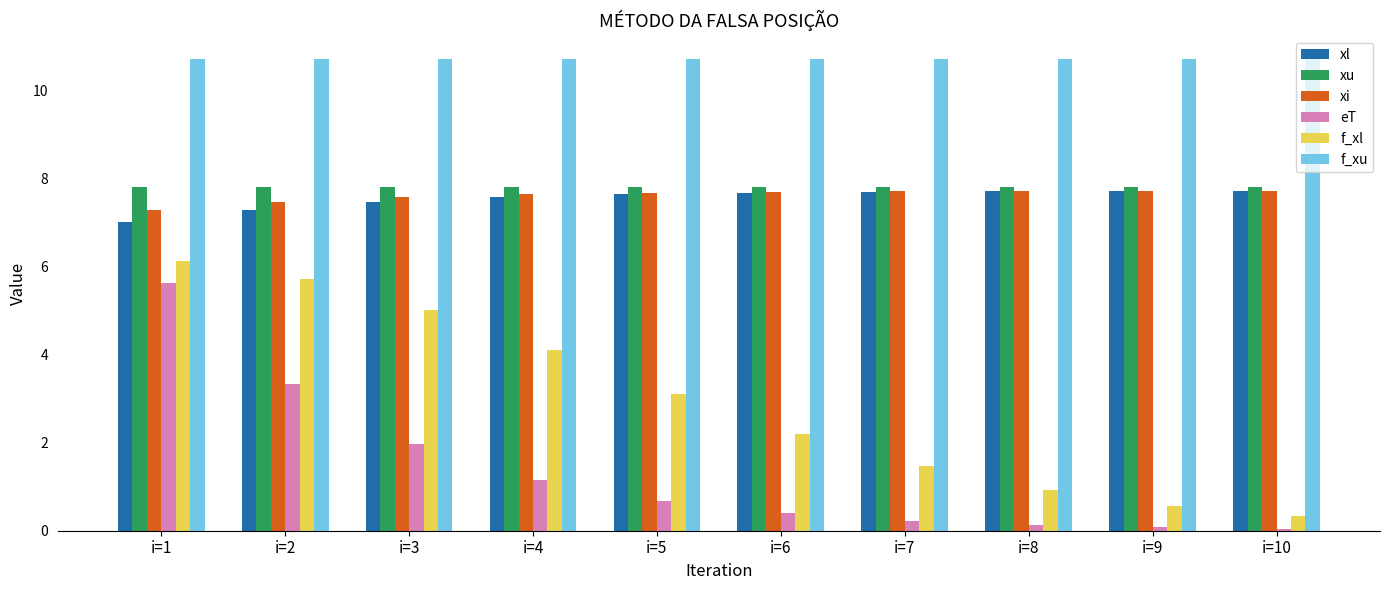

How many groups of bars are there?

10